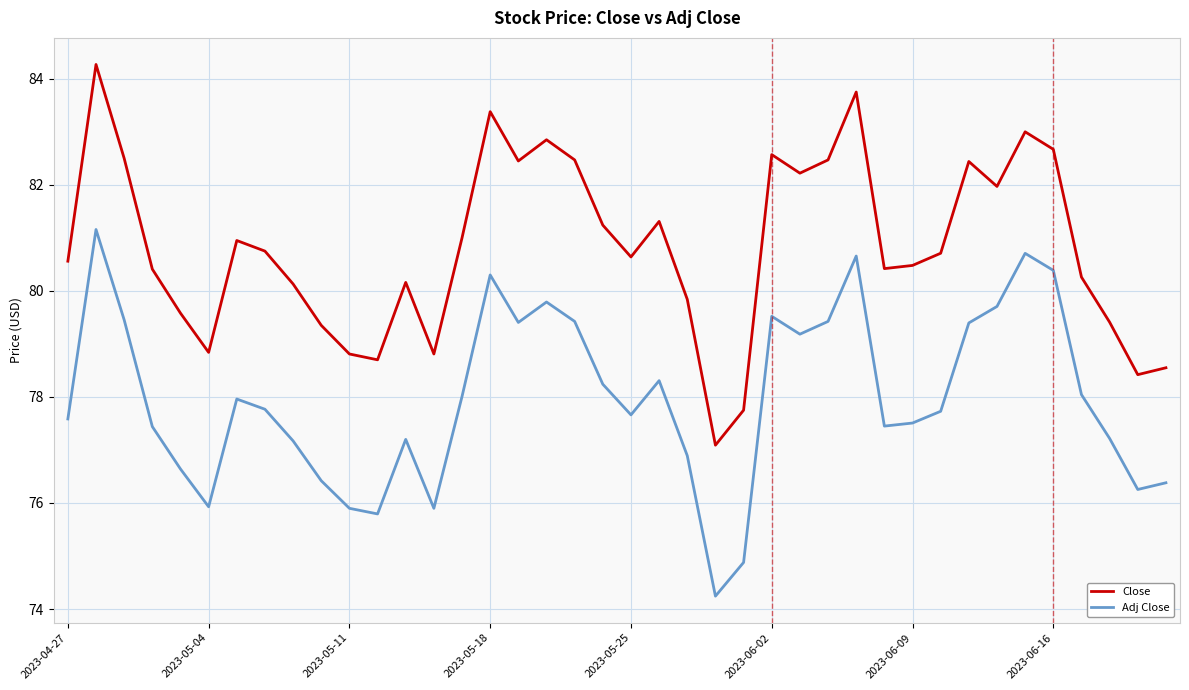

What is the average value of the Adj Close series?

78.0